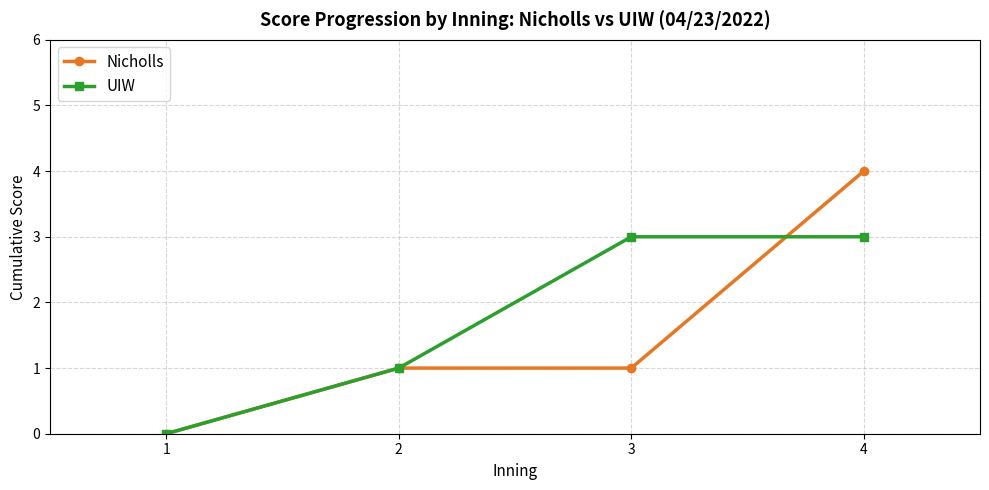

Rank the series by their maximum value, from highest to lowest.

Nicholls, UIW